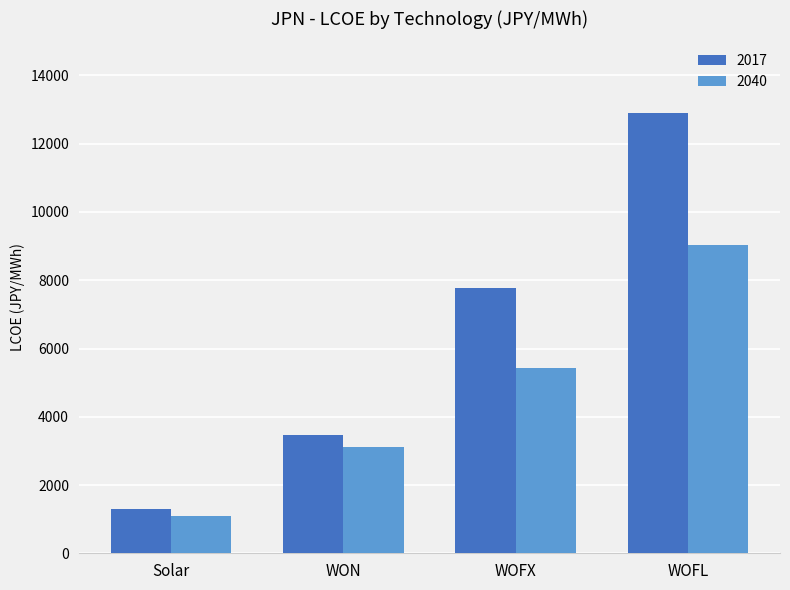

Which series changed the most between Solar and WON?

2017